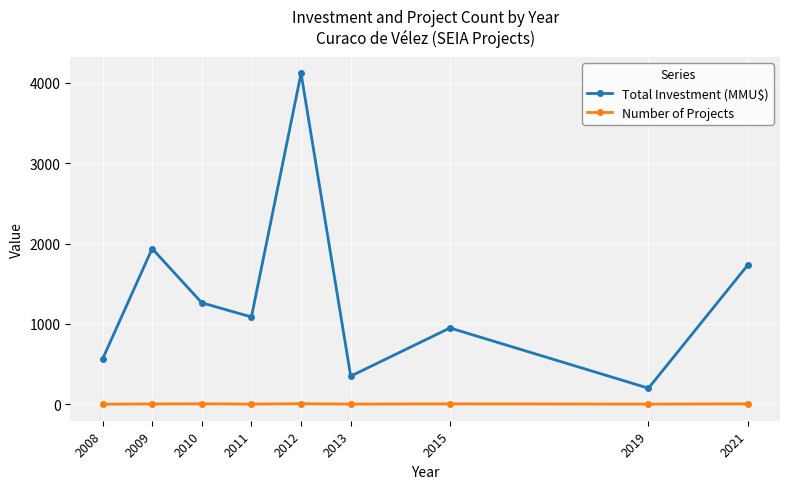

How many values in the Total Investment (MMU$) series exceed 1087?

4